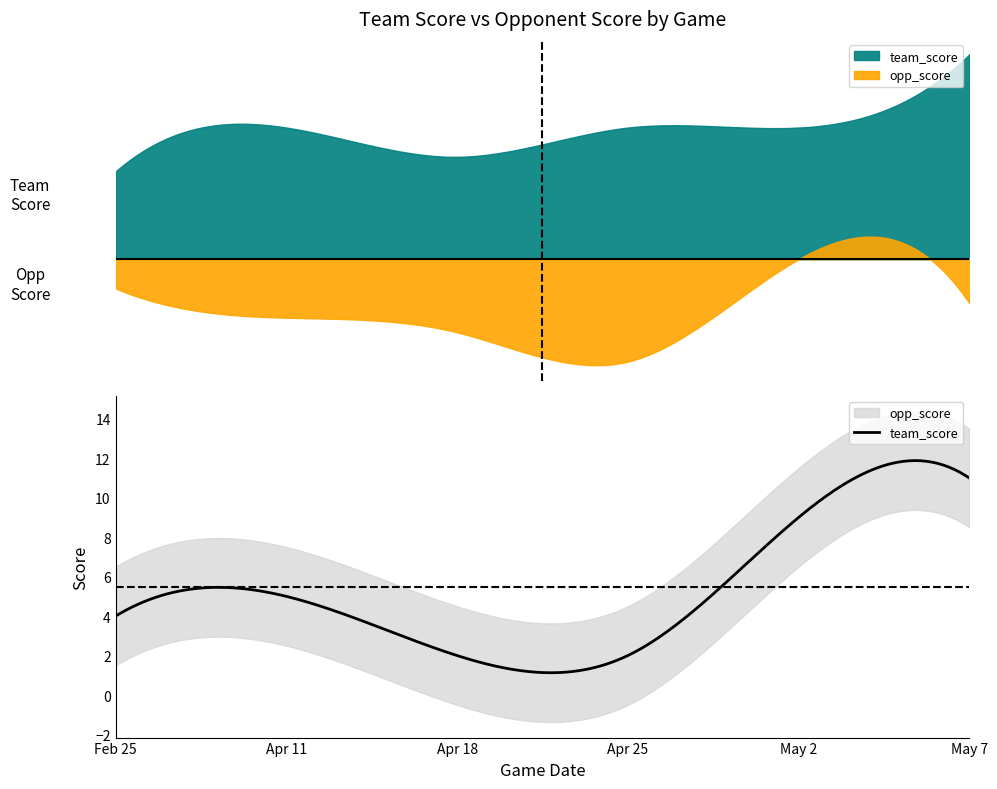

The value of team_score at May 2 is 16. True or false?

False